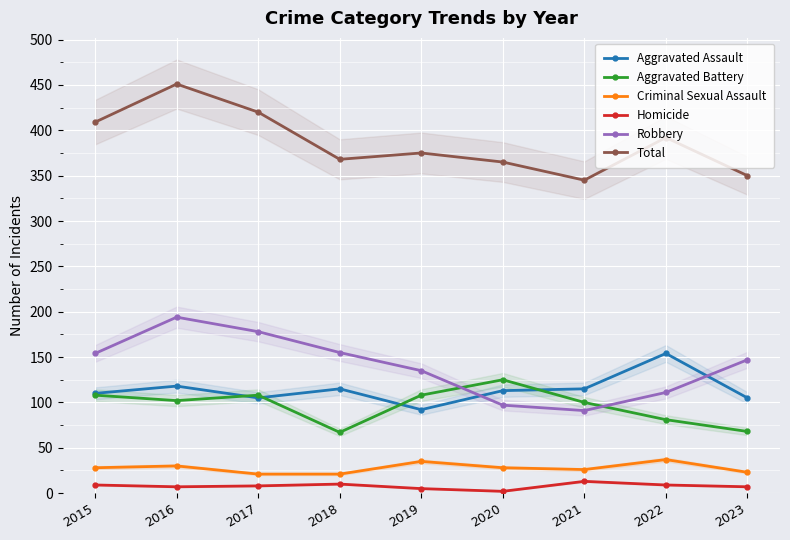

What is the maximum value shown in the chart?

451